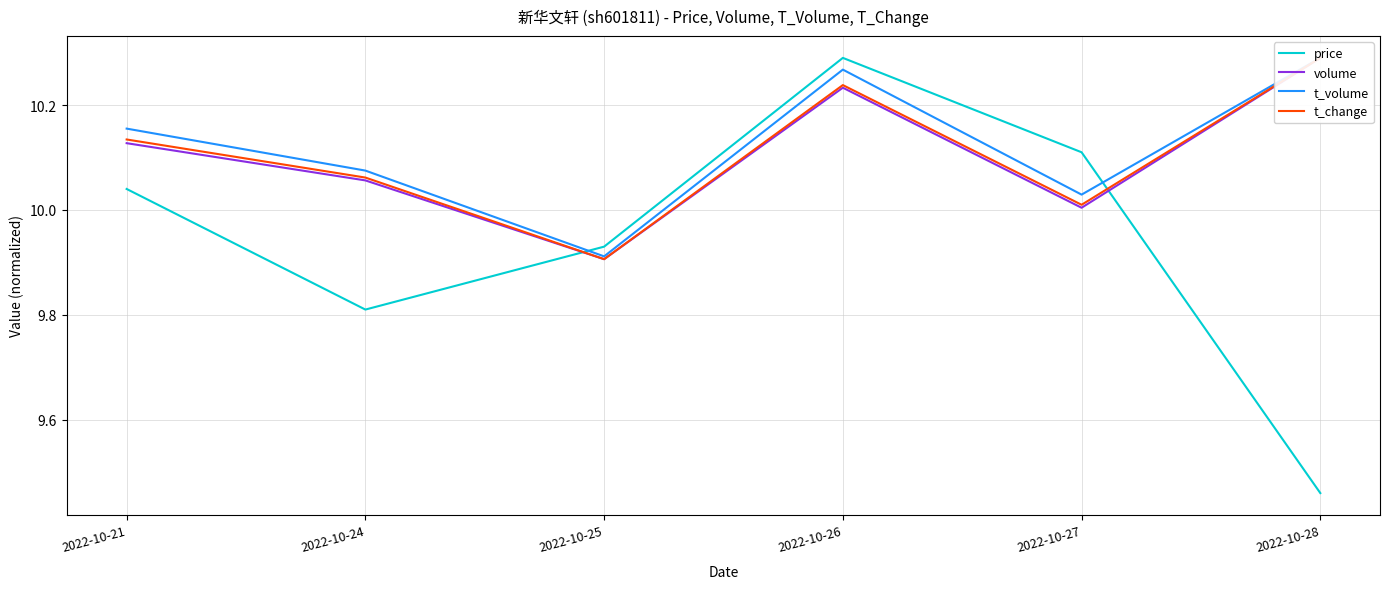

What is the difference between the maximum and second lowest values in the volume series?

0.3